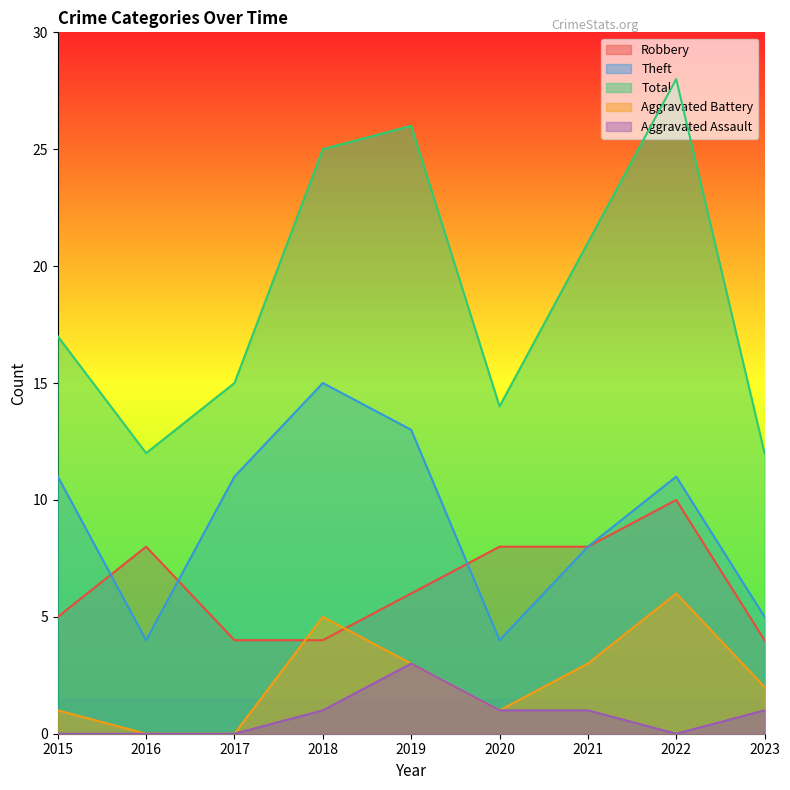

What are all the series names shown in the legend?

Robbery, Theft, Total, Aggravated Battery, Aggravated Assault